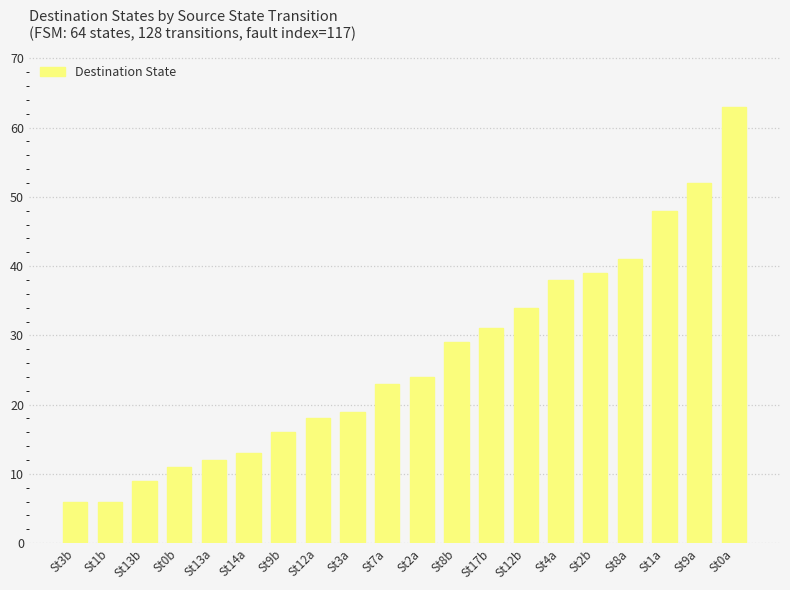

What is the maximum value shown in the chart?

63